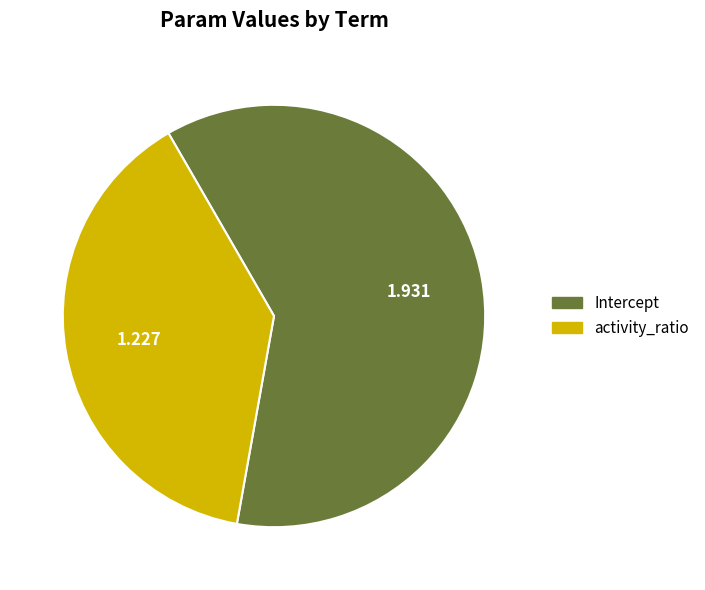

True or false: Intercept accounts for 61% of the total.

True